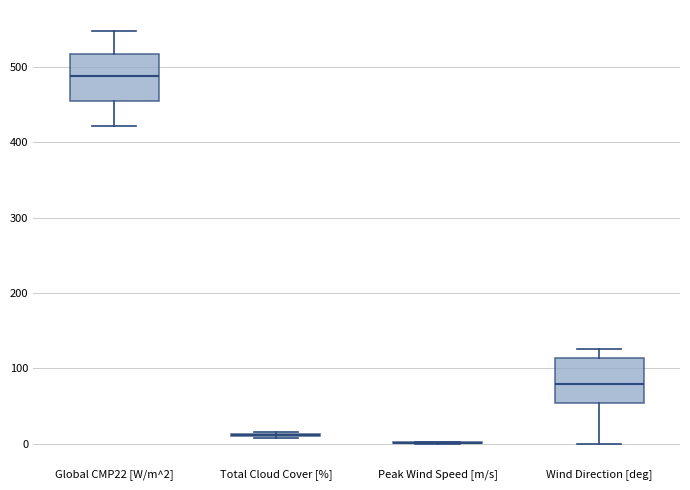

Reading left to right, transcribe this box plot: for each box, give where its median line is, the range the box spans, and where its two whiskers end, as read against the y-axis. The values are not printed on the chart, so give them approximately, as read against the axis.

Global CMP22 [W/m^2]: median 490, box 450 to 520, whiskers 420 to 550
Total Cloud Cover [%]: box collapsed to a line at 10, whiskers 10 to 20
Peak Wind Speed [m/s]: box collapsed to a line at 0, whiskers 0 to 0
Wind Direction [deg]: median 80, box 50 to 110, whiskers 0 to 130